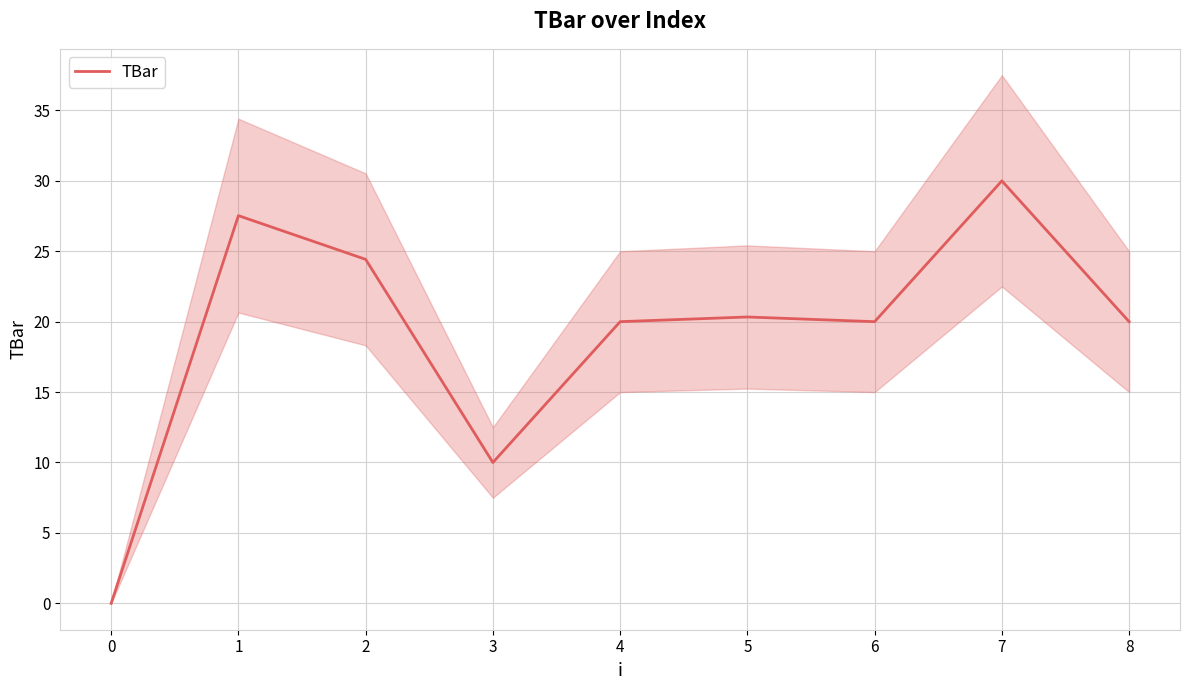

What is the difference between the second highest and minimum values?

27.5